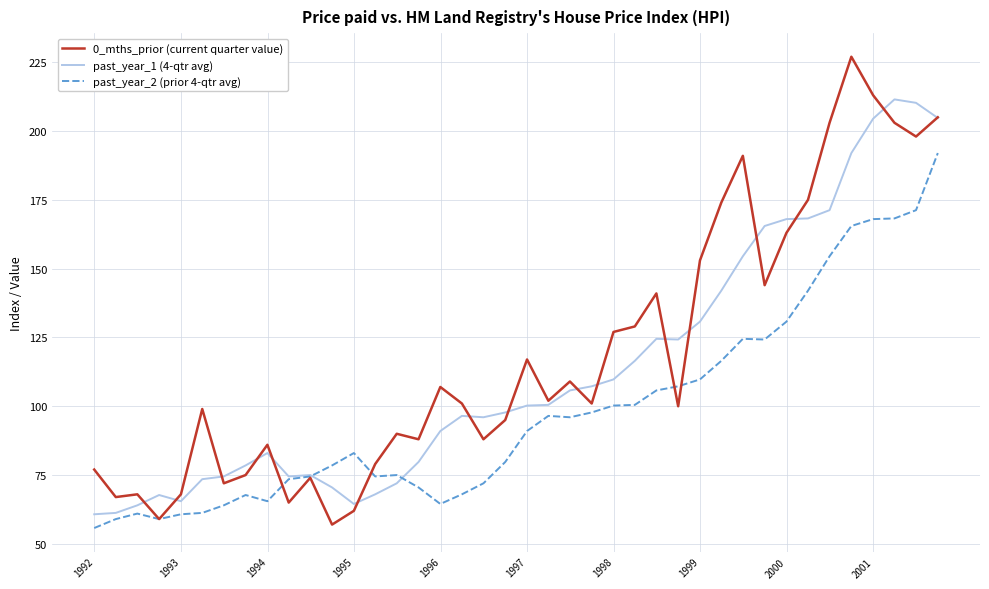

What is the minimum value shown in the chart?

55.8